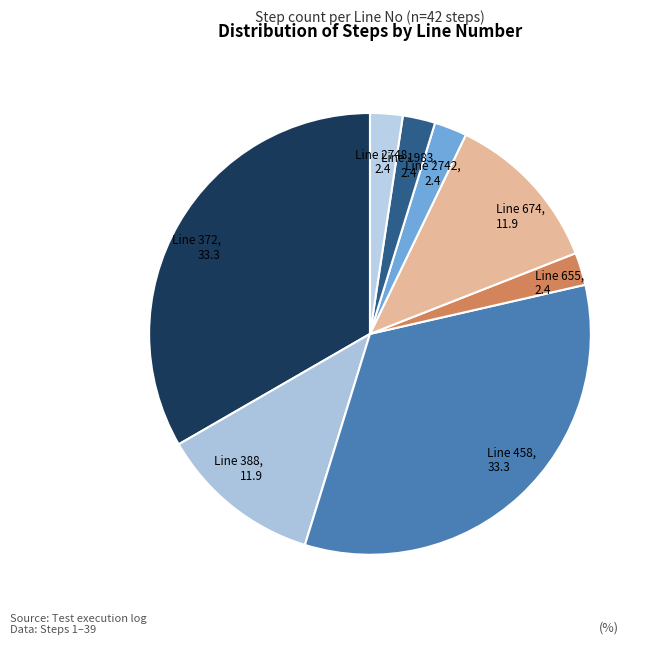

Approximately how many times larger is the value at Line 372 compared to Line 458?

1.0